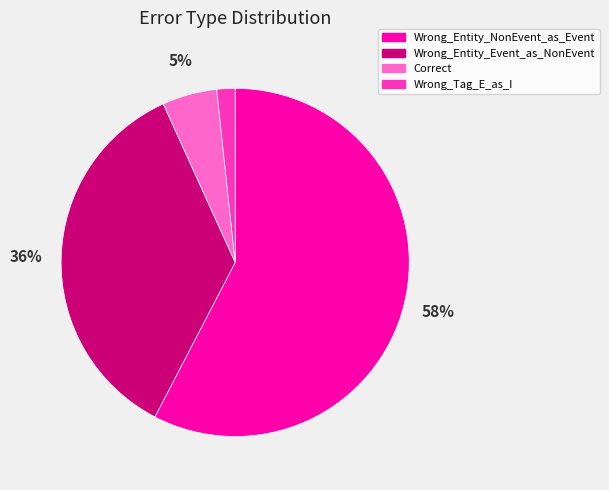

Which has a higher value, Wrong_Tag_E_as_I or Correct?

Correct